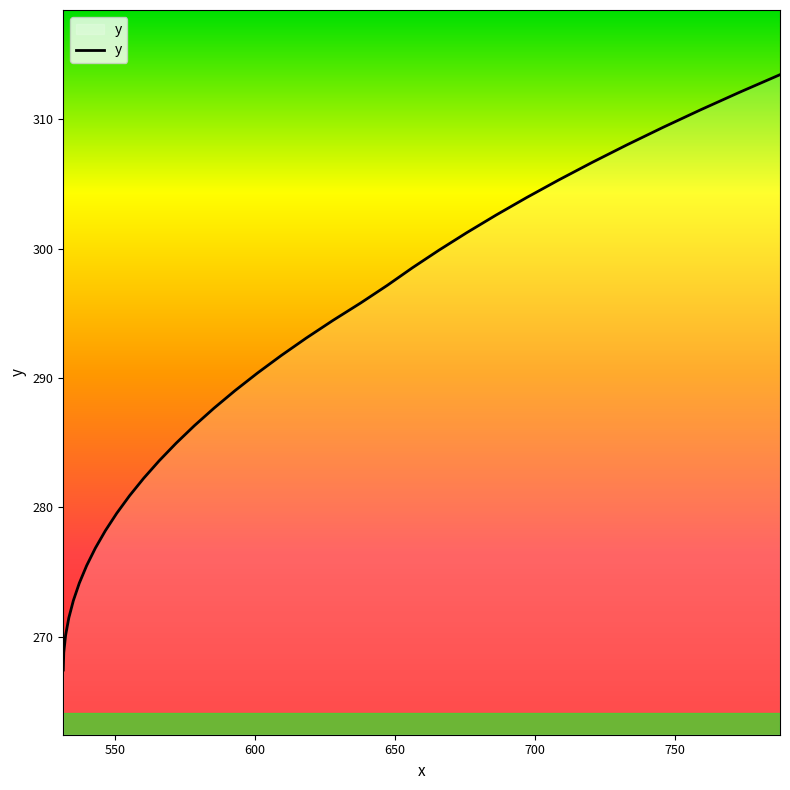

What is the smallest value displayed?

267.4